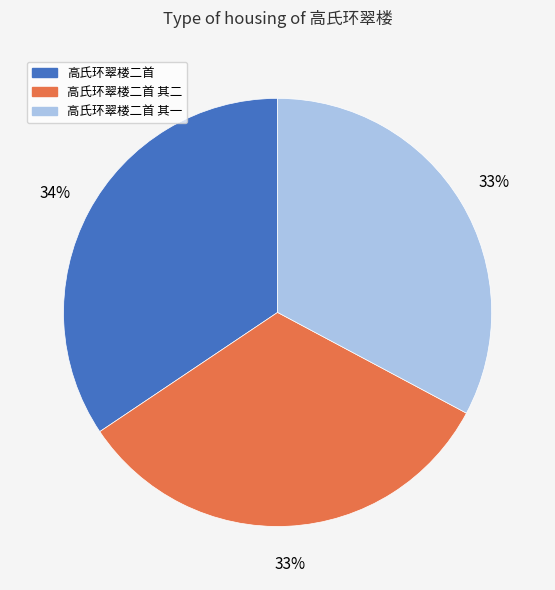

The 高氏环翠楼二首 slice represents 34% of the pie. True or false?

True